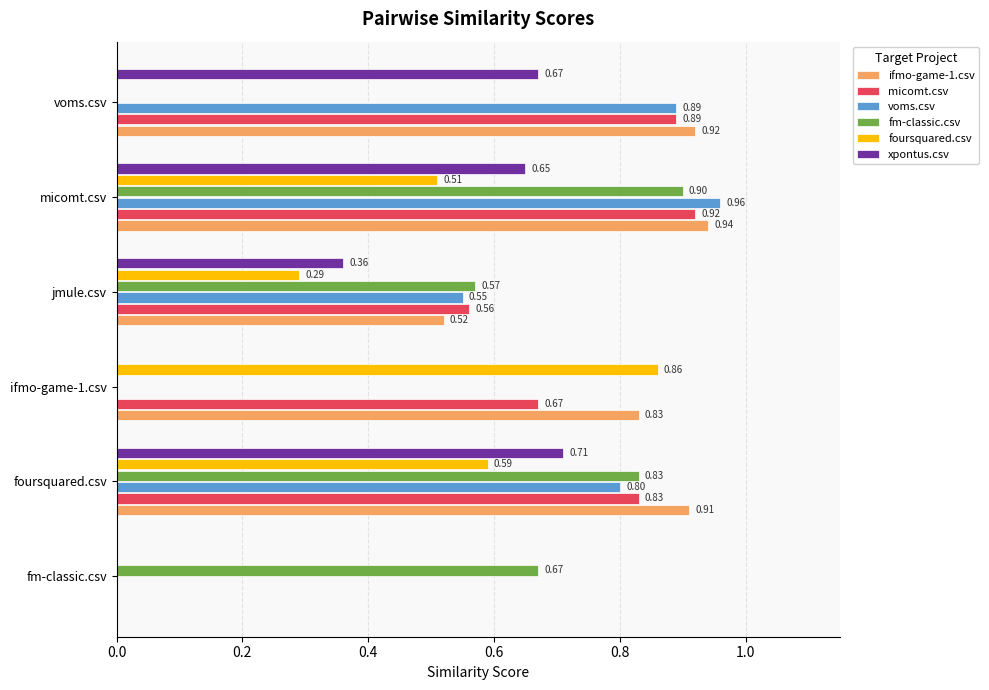

At which label is ifmo-game-1.csv closest to 0?

fm-classic.csv